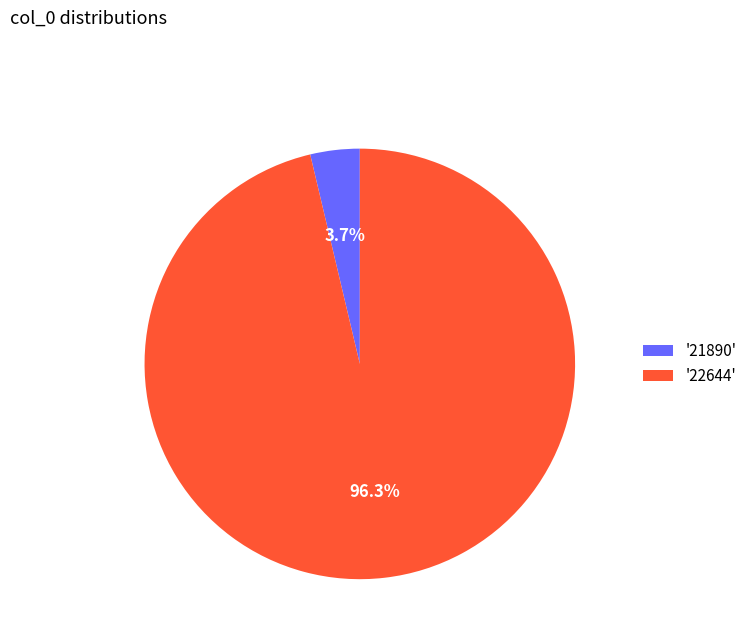

What is the smallest slice in the pie chart?

'21890'